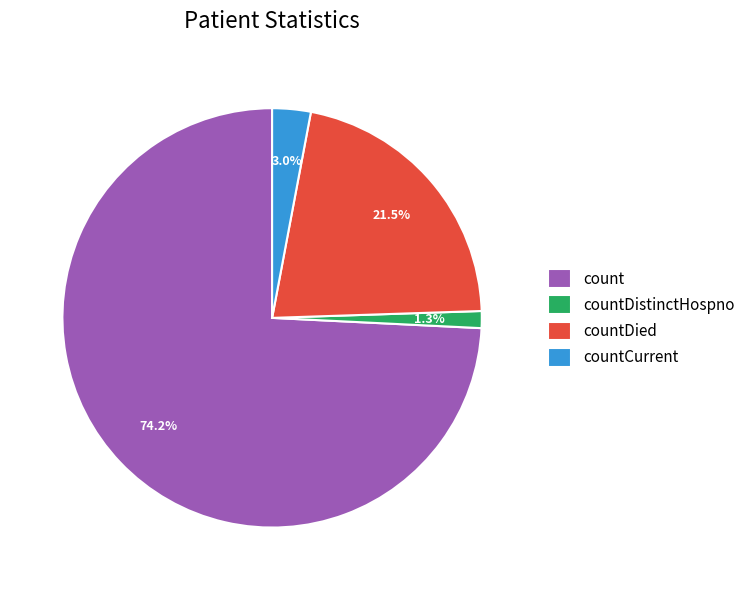

How many slices are in this pie chart?

4